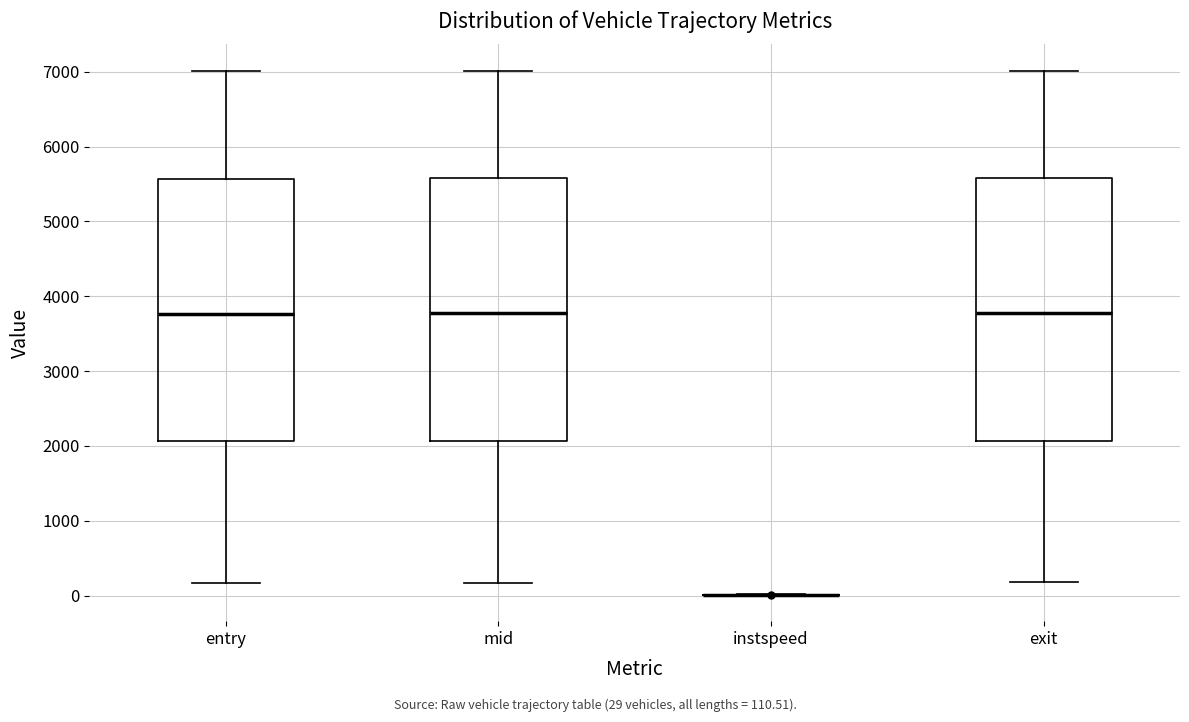

Reading left to right, read every box against the y-axis: the position of its median line, the range the box covers, and the ends of its whiskers. The values are not printed on the chart, so give them approximately, as read against the axis.

entry: median 3800, box 2100 to 5600, whiskers 200 to 7000
mid: median 3800, box 2100 to 5600, whiskers 200 to 7000
instspeed: box collapsed to a line at 0, whiskers 0 to 0
exit: median 3800, box 2100 to 5600, whiskers 200 to 7000